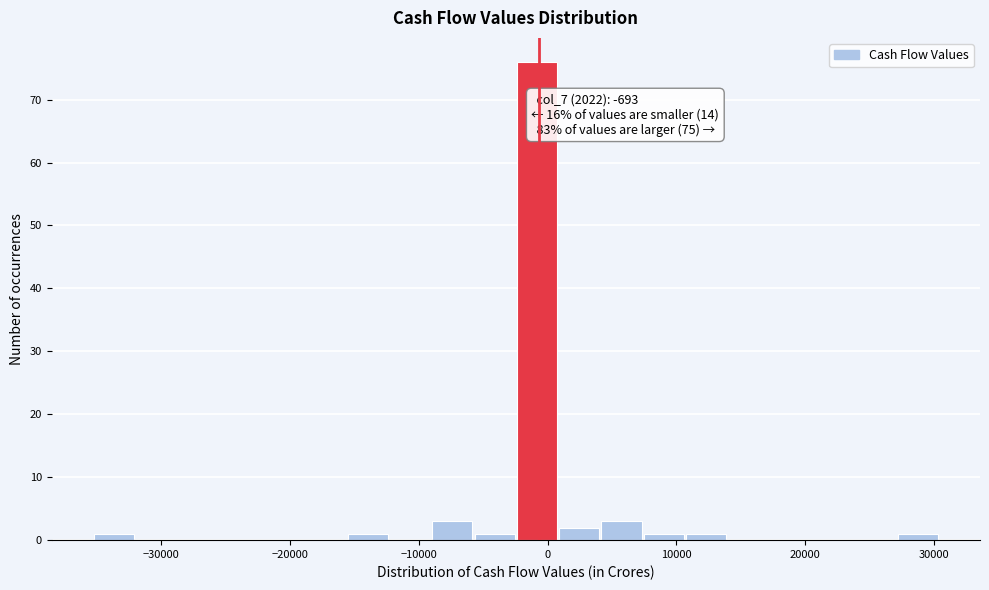

Around what value on the x-axis is the tallest bar? Give the approximate position of its centre, as read against the axis.

-1000